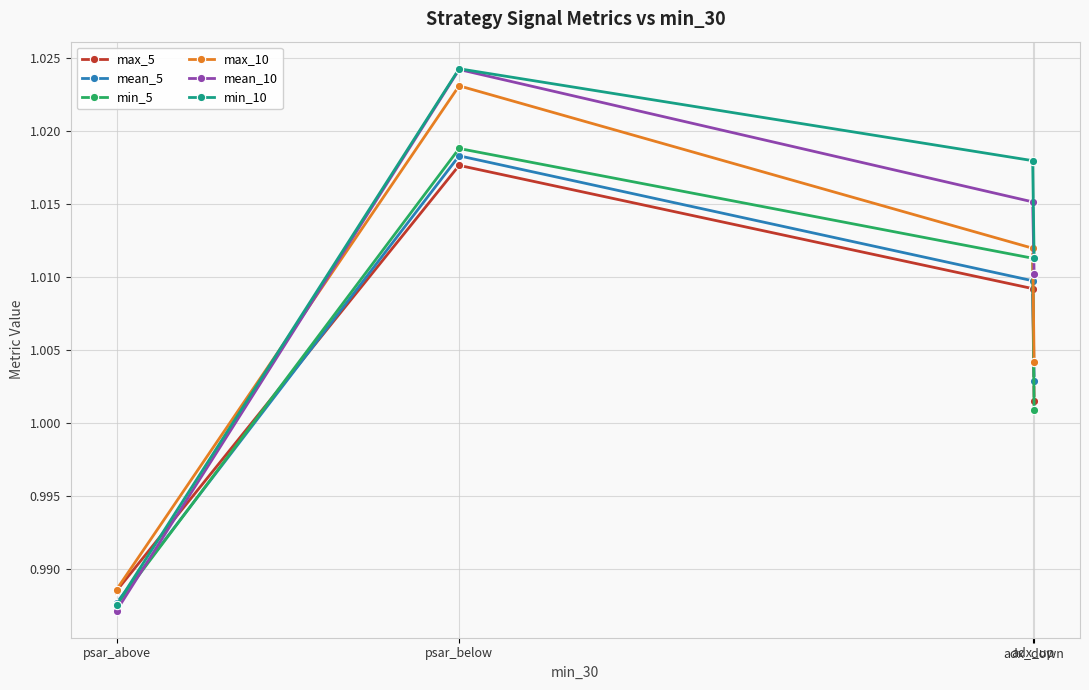

Which series has the largest total across all categories?

min_10